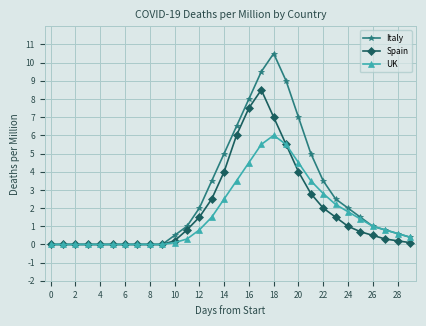

What is the highest value of the UK series?

6.0